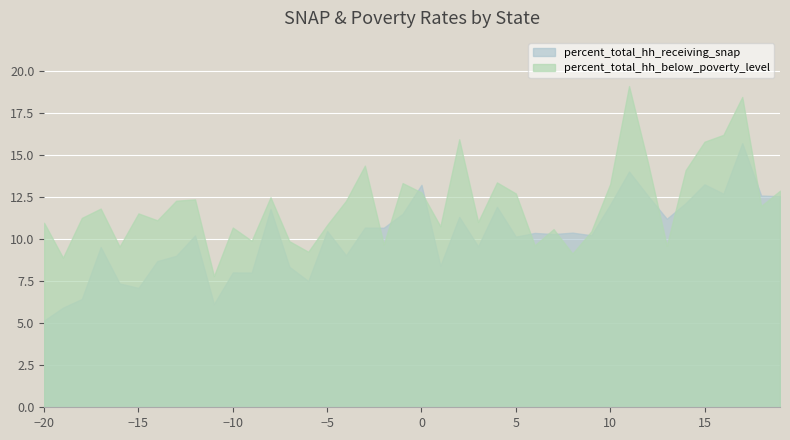

Is it true that percent_total_hh_receiving_snap equals 10.6 at −15?

False